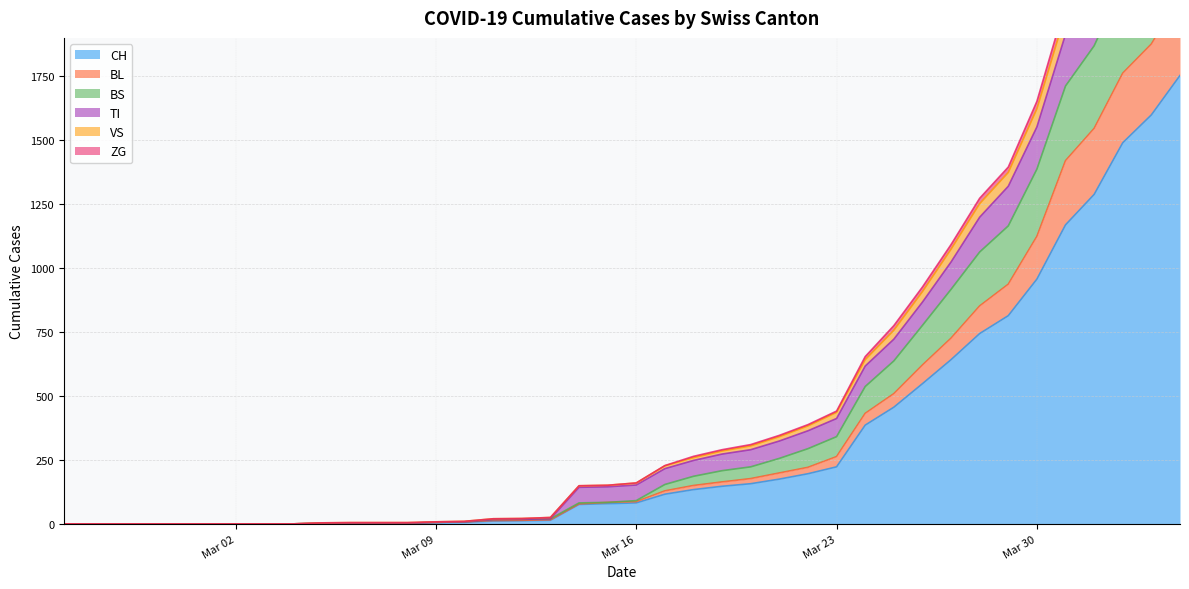

How many intersections are there between TI and BS?

2